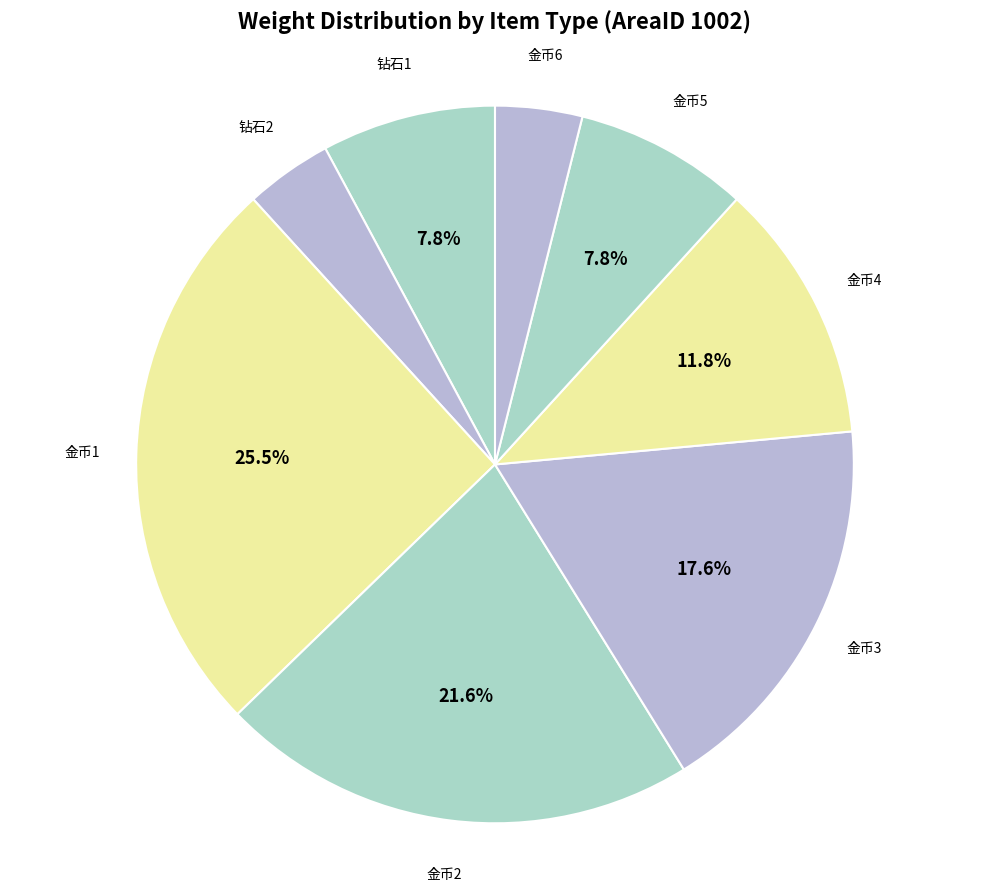

Combined, do 金币4 and 金币2 account for over 50%?

No